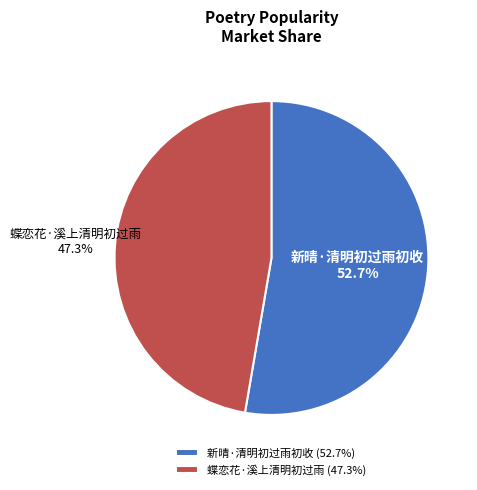

To the nearest percent, what percentage of the pie is 蝶恋花·溪上清明初过雨?

47%